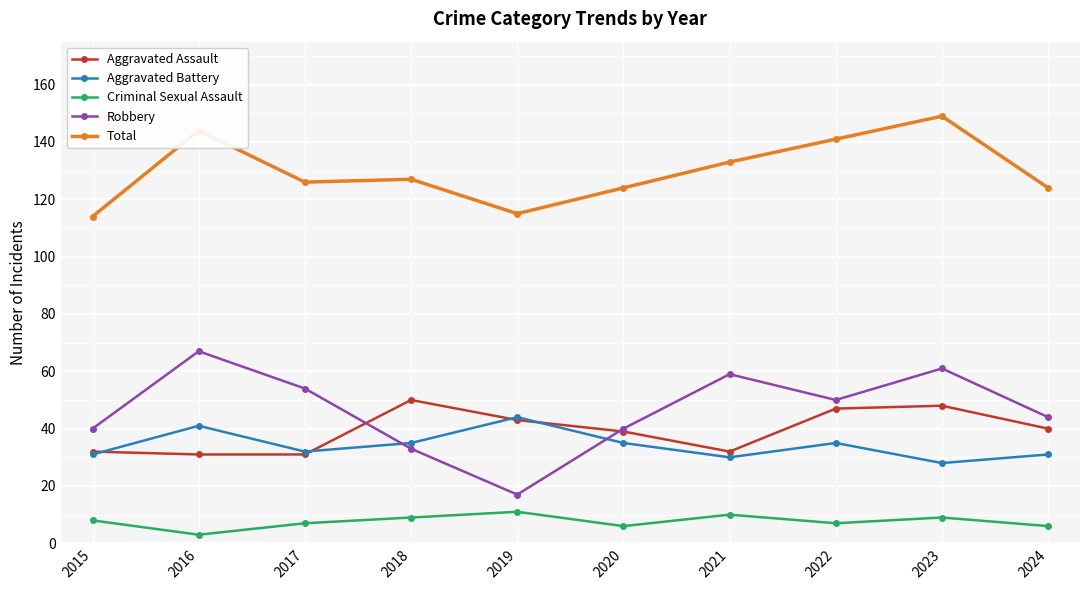

The value of Total at 2021 is 37. True or false?

False